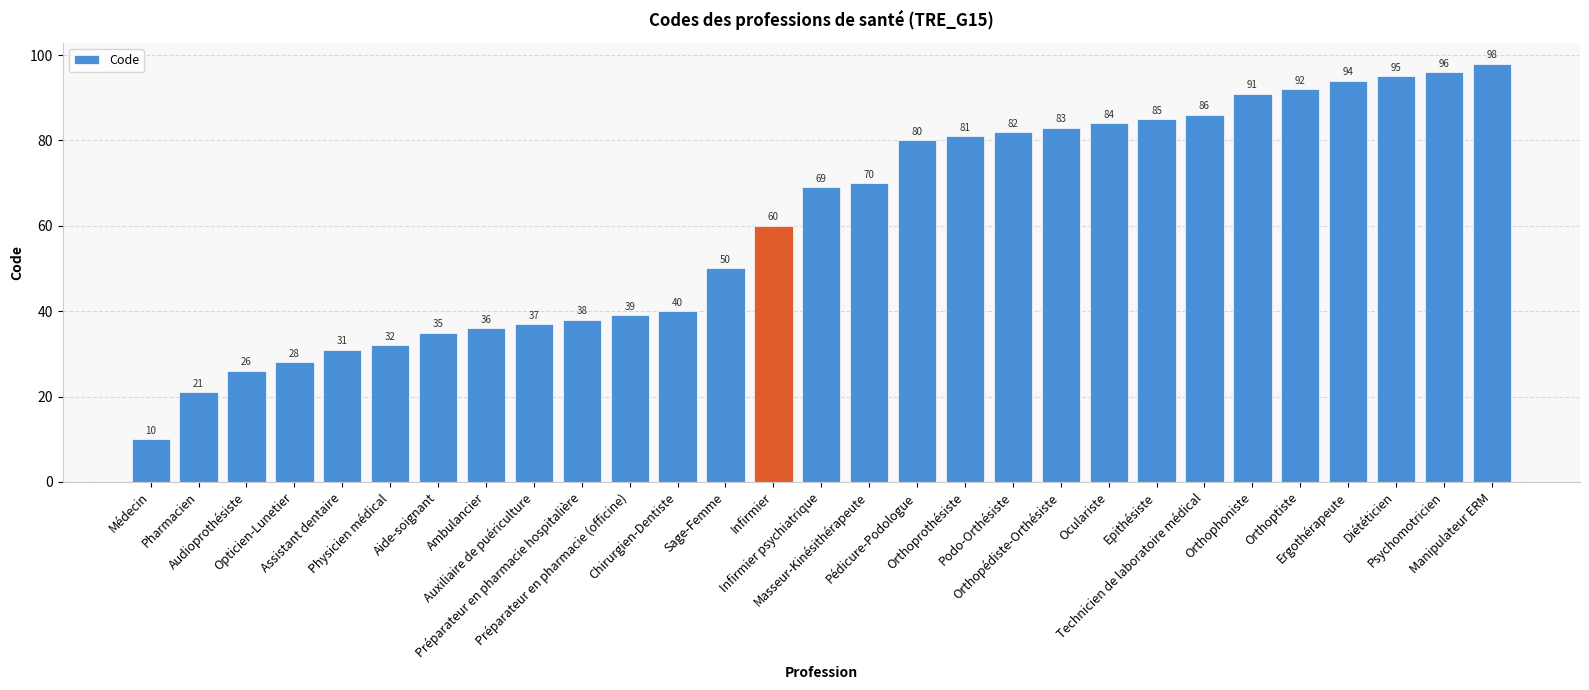

What is the difference between the second highest and minimum values?

86